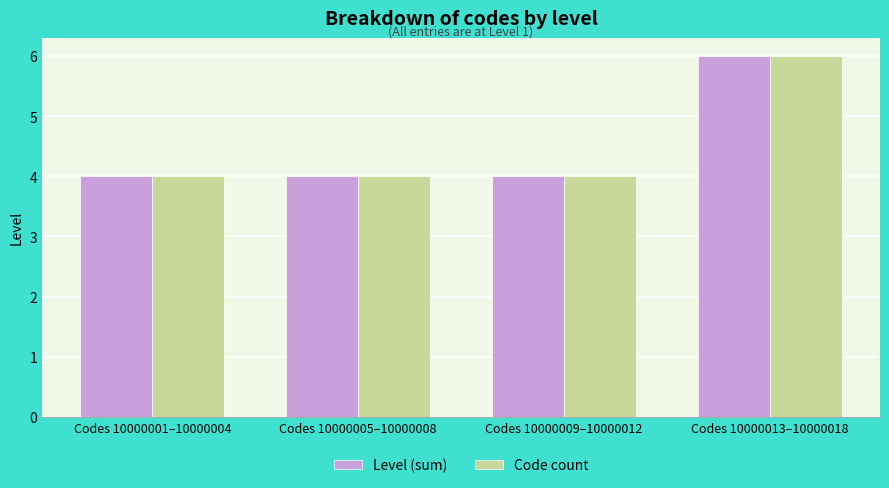

What is the value of the Code count bar at the 3rd from the left?

4